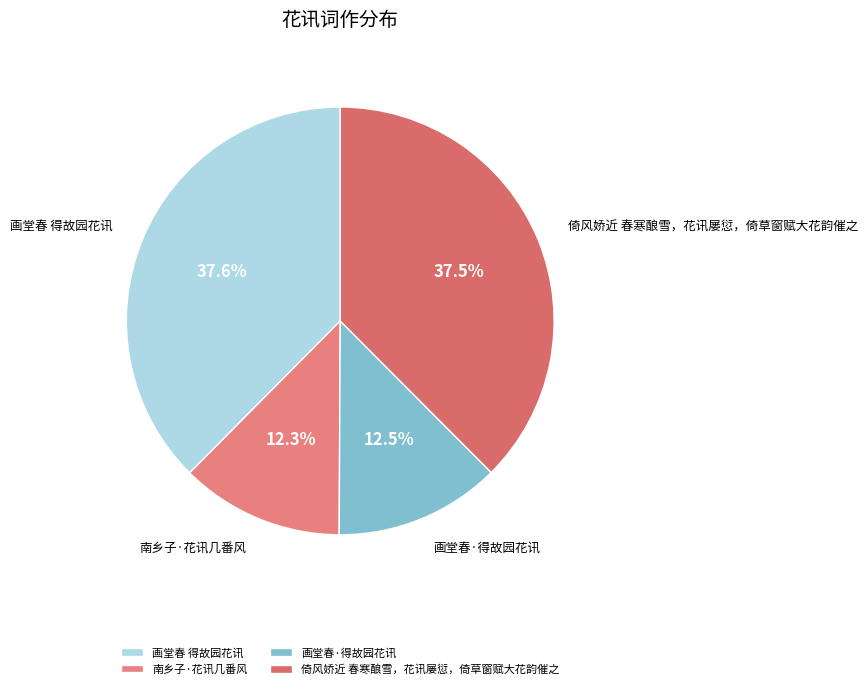

To the nearest percent, what is the difference between the largest and smallest slice percentages?

25%